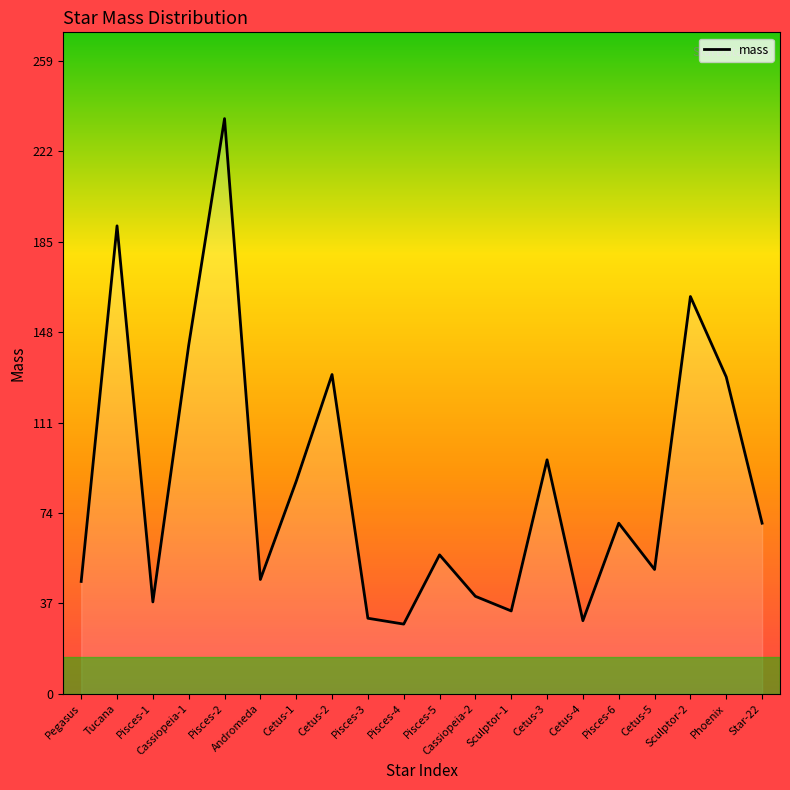

Between Pegasus and Pisces-4, which is larger?

Pegasus